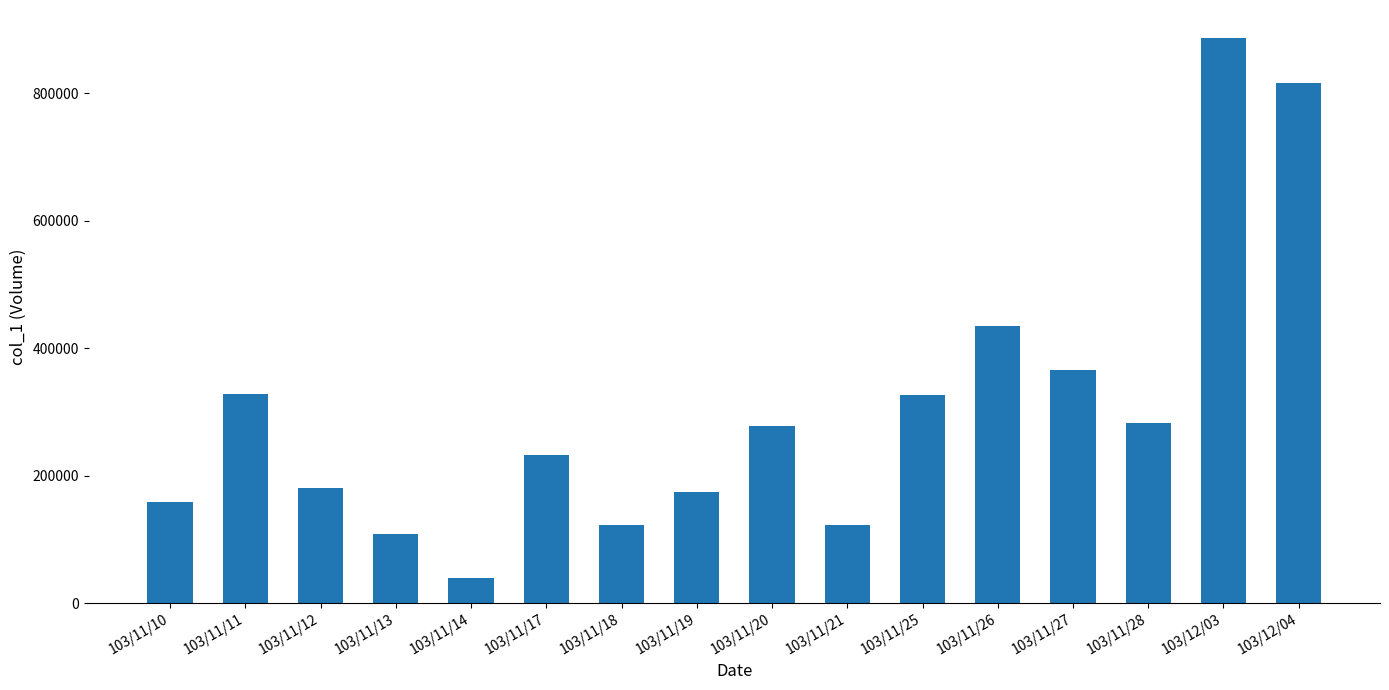

At which category does the chart reach its peak across all series?

103/12/03